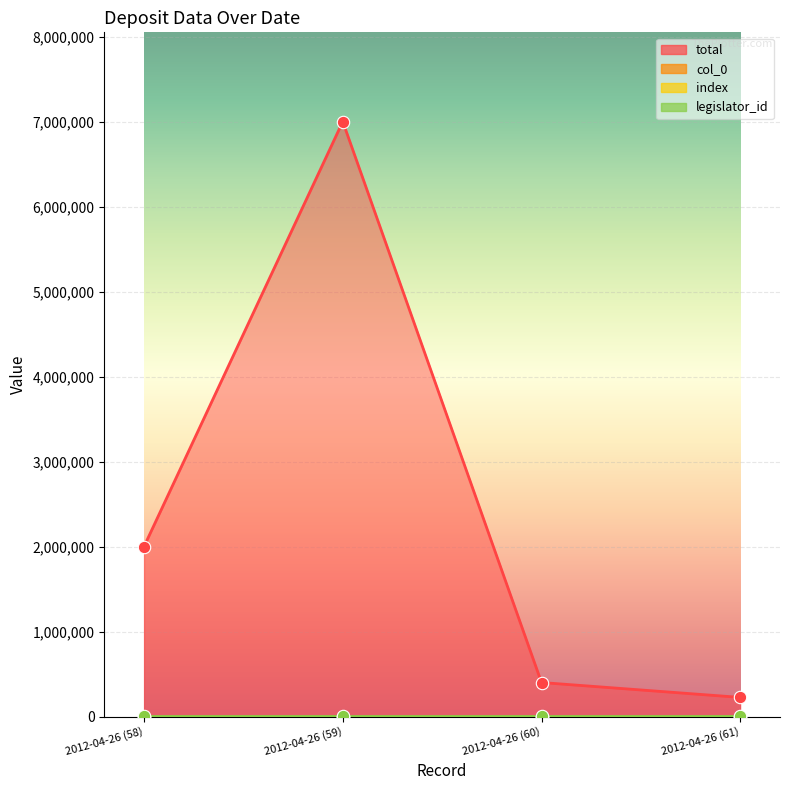

Which series has the largest total across all categories?

total